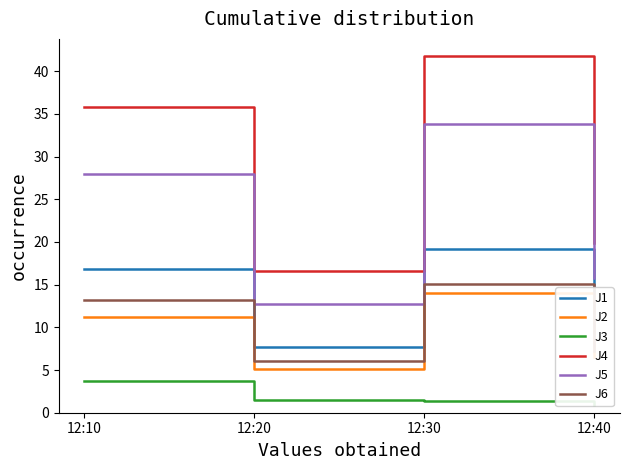

Is the value of J5 at 12:30 greater than the value of J4 at 12:40?

Yes